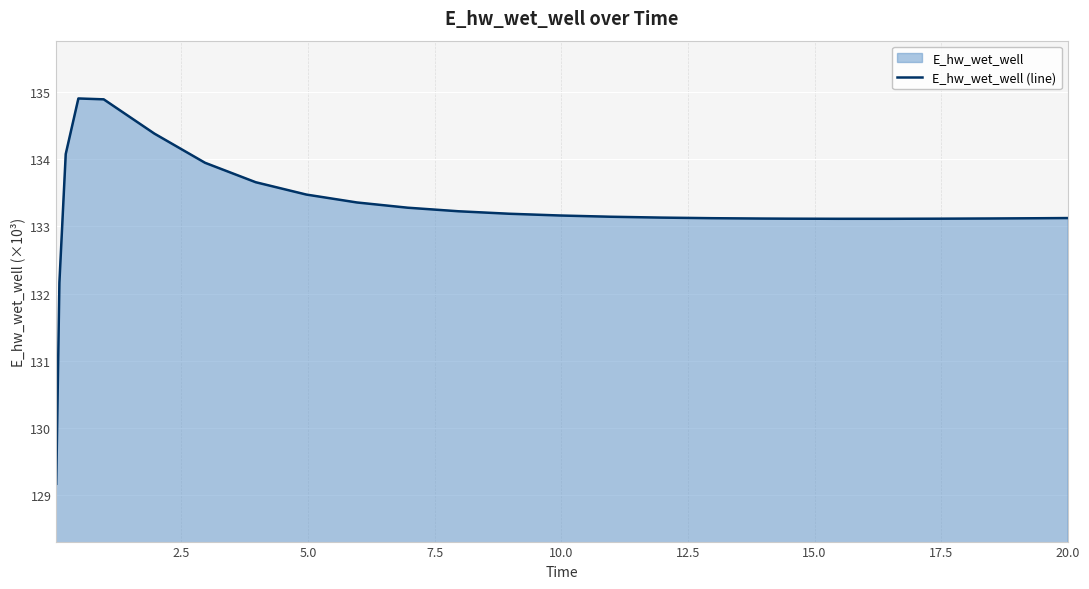

How many values are below 133?

2